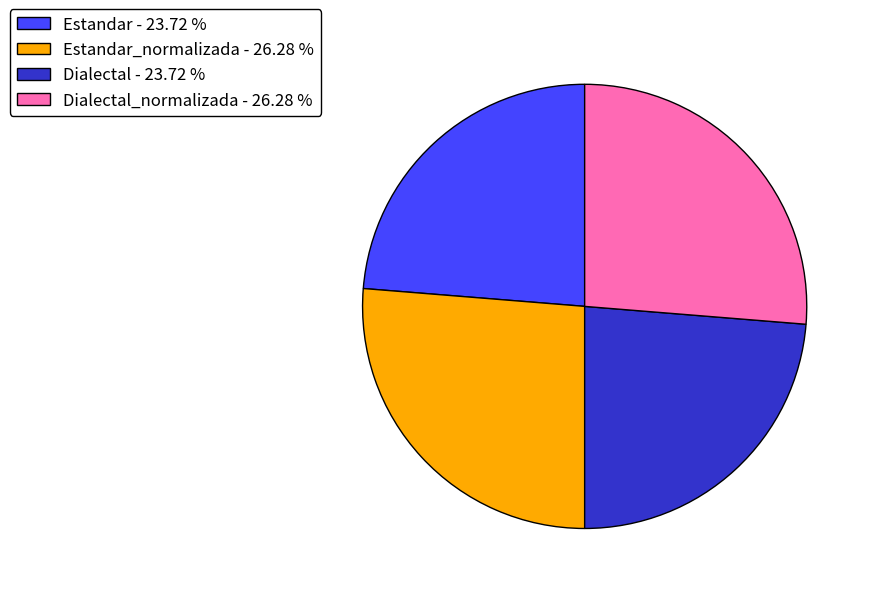

Which has a higher value, Estandar - 23.72 % or Estandar_normalizada - 26.28 %?

Estandar_normalizada - 26.28 %